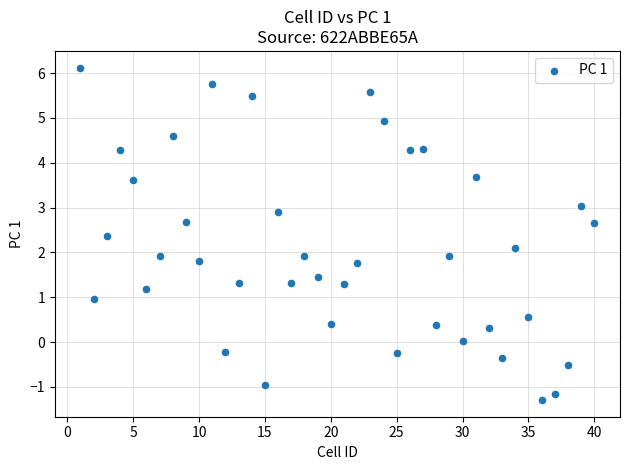

What is the range of X values (max minus min)?

39.0